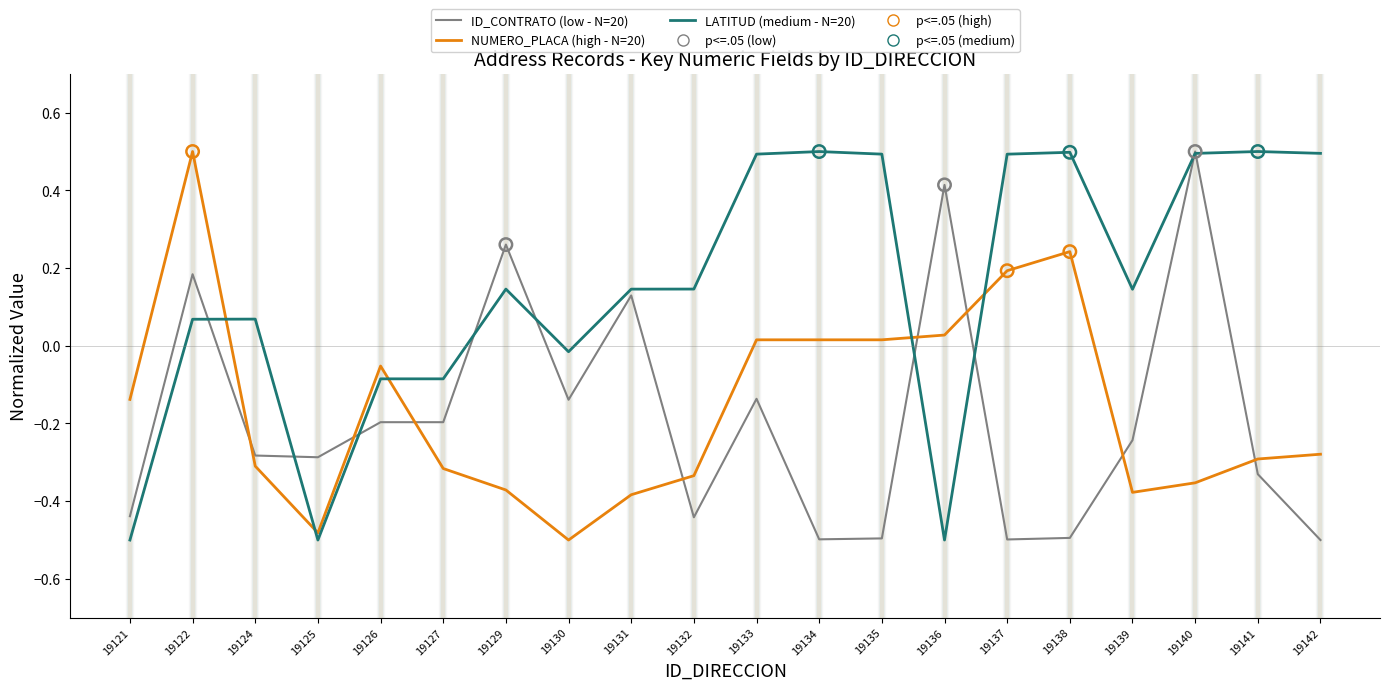

At which label does LATITUD (medium - N=20) first exceed 0?

19122